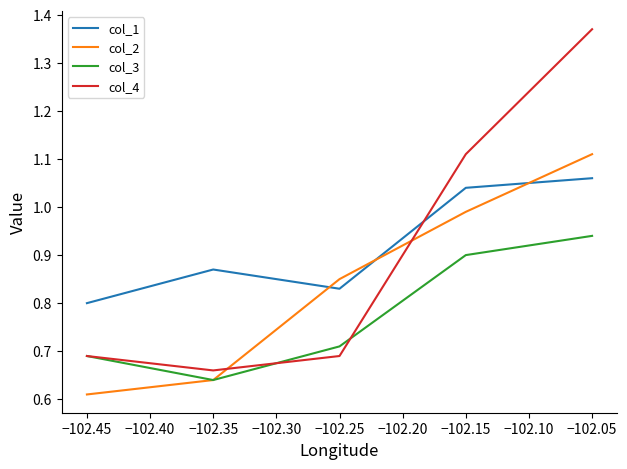

The value of col_4 at −102.45 is 0.3. True or false?

False